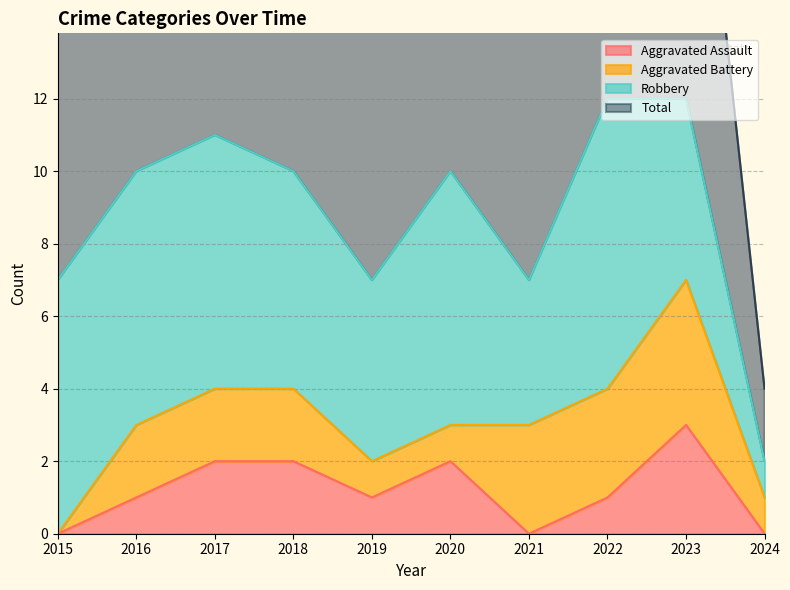

In Total, how many points are higher than both neighbors (excluding endpoints)?

2